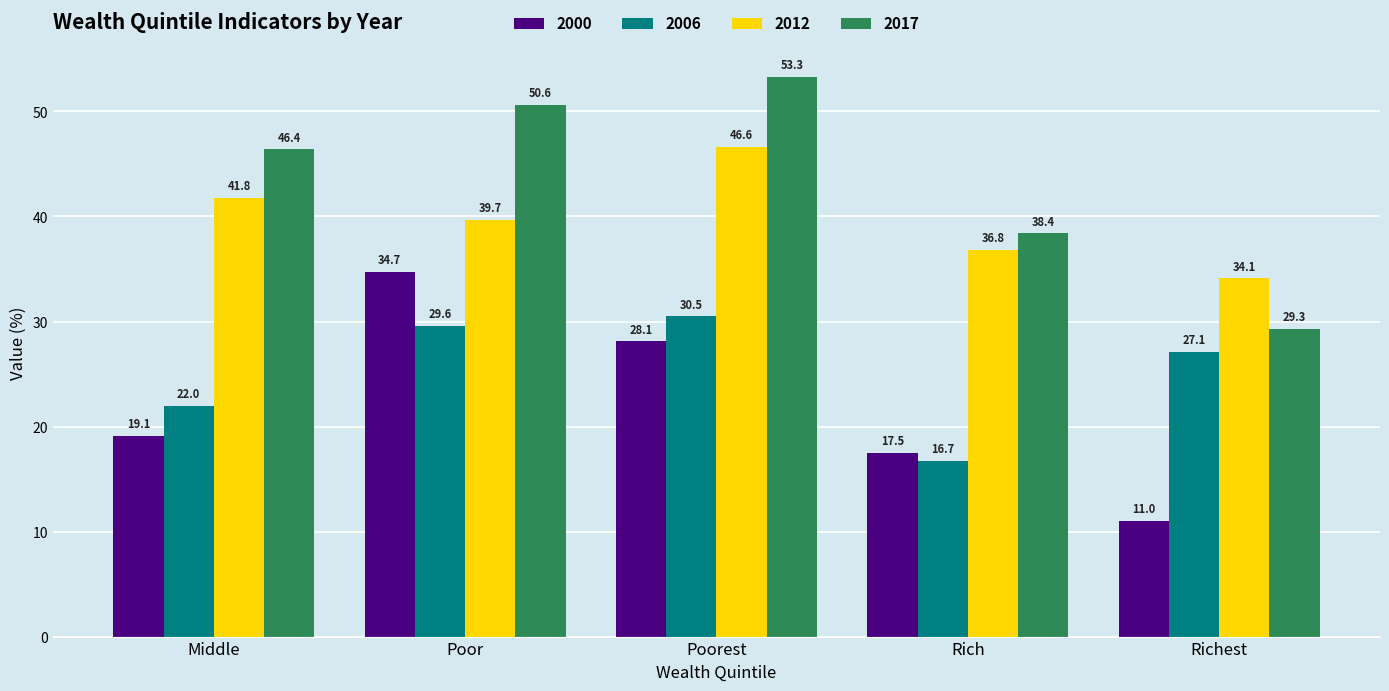

The 2017 series shows 50.6 at Poor. True or false?

True